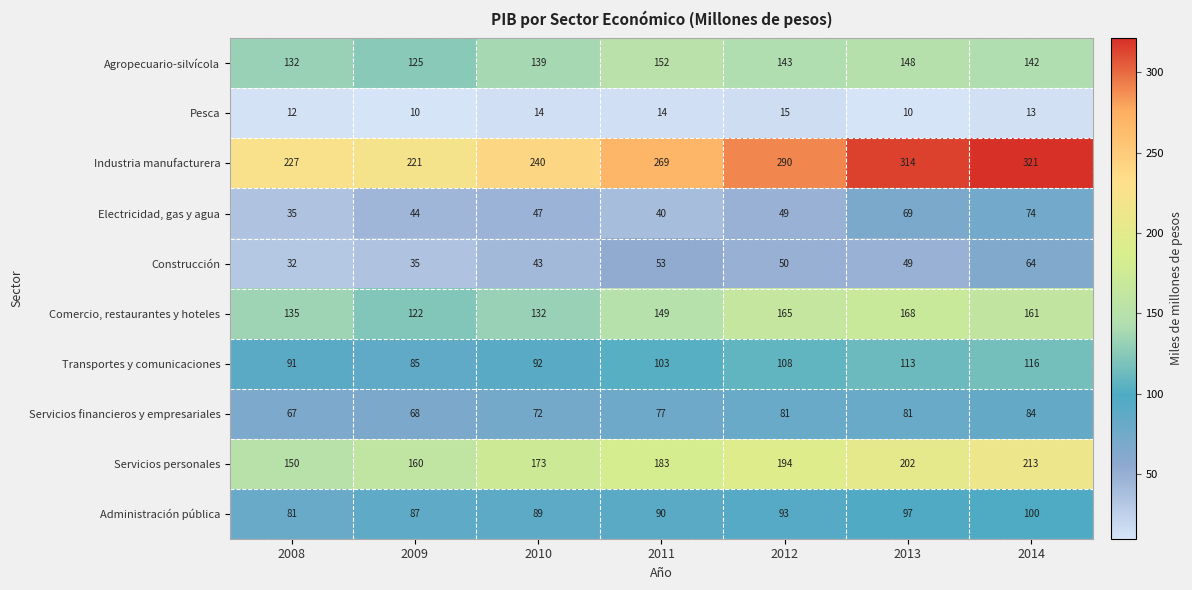

At which category is the sum across all series the highest?

2014